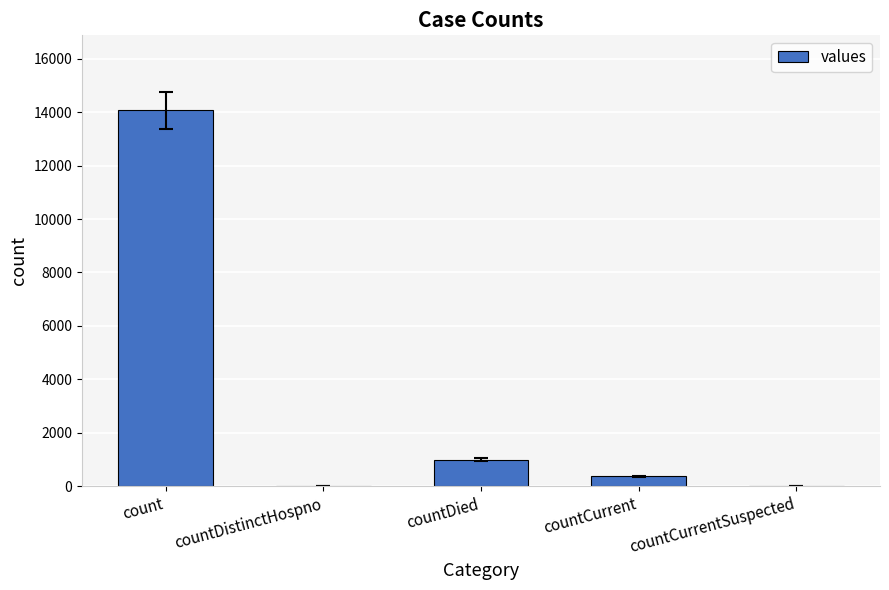

Which has a higher value, countCurrentSuspected or count?

count